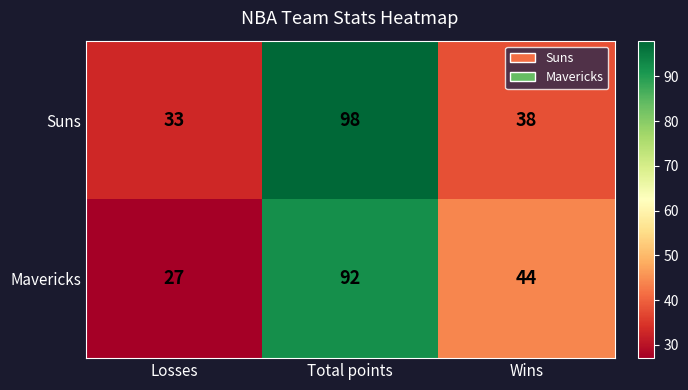

Reading right to left, extract all data points from this chart.

Suns: 38	98	33
Mavericks: 44	92	27